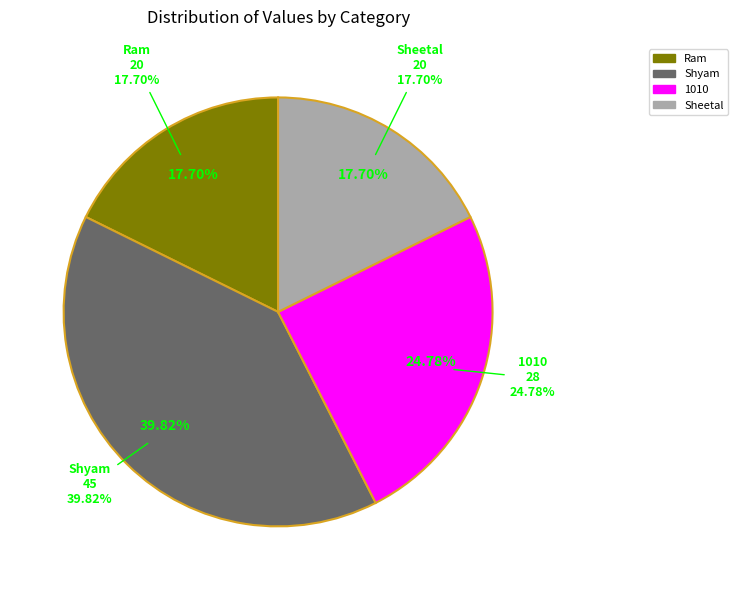

Is there any slice that represents more than half of the pie?

No